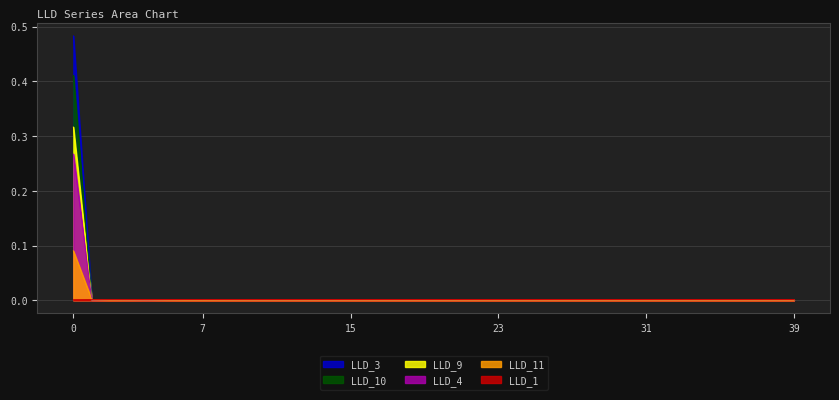

Is it true that LLD_9 equals -0.2 at 1?

False